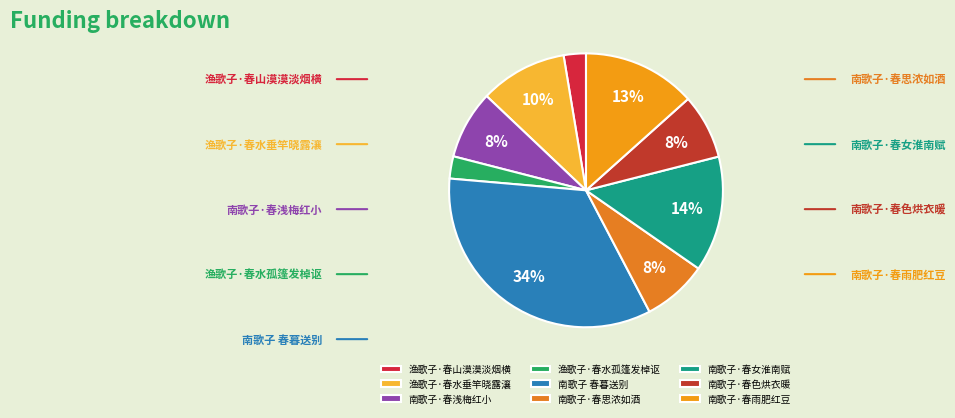

How much of the chart is everything except 南歌子·春女淮南赋?

86.4%